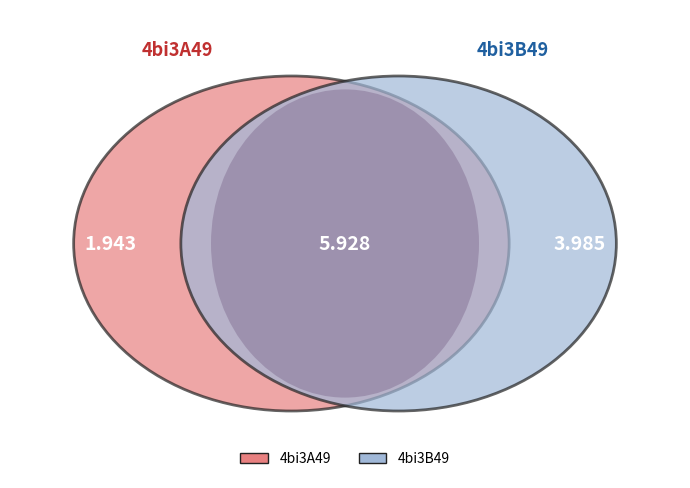

The 4bi3A49 slice represents 26% of the pie. True or false?

False